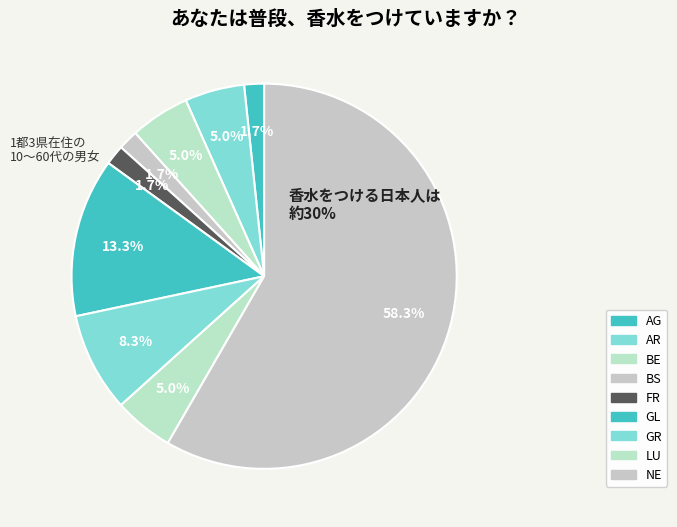

Which slice represents more than half of the pie?

NE